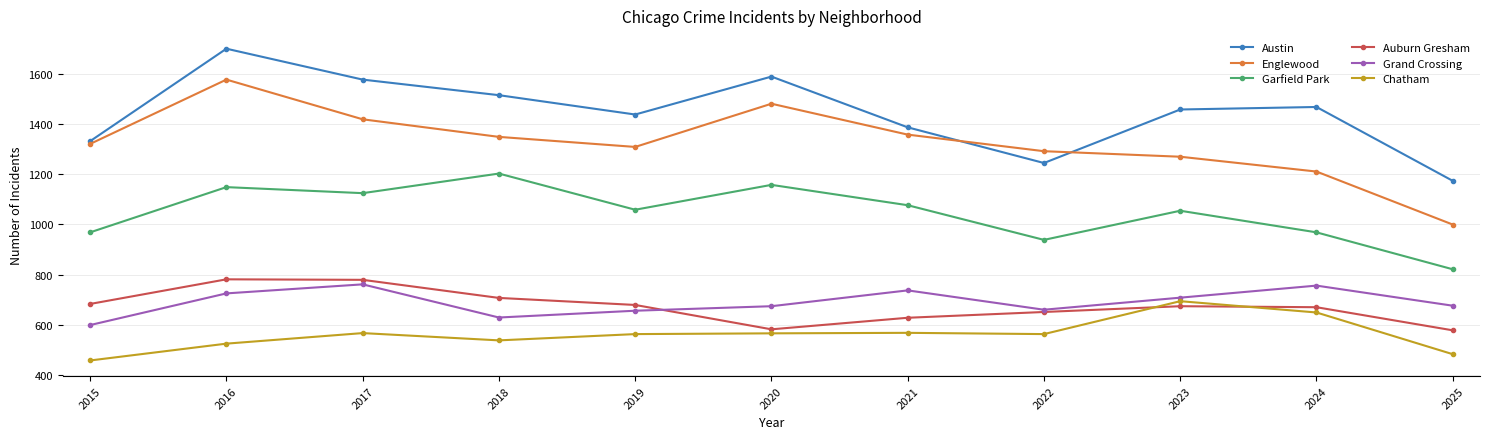

Read the Auburn Gresham value at 2021, to the nearest 50.

650